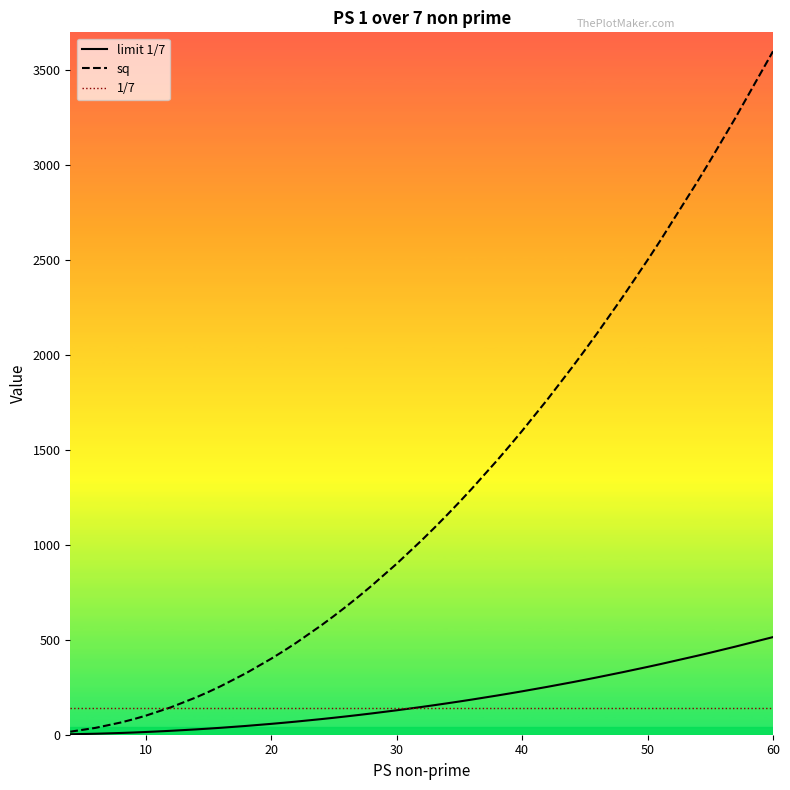

What are all the series names shown in the legend?

limit 1/7, sq, 1/7